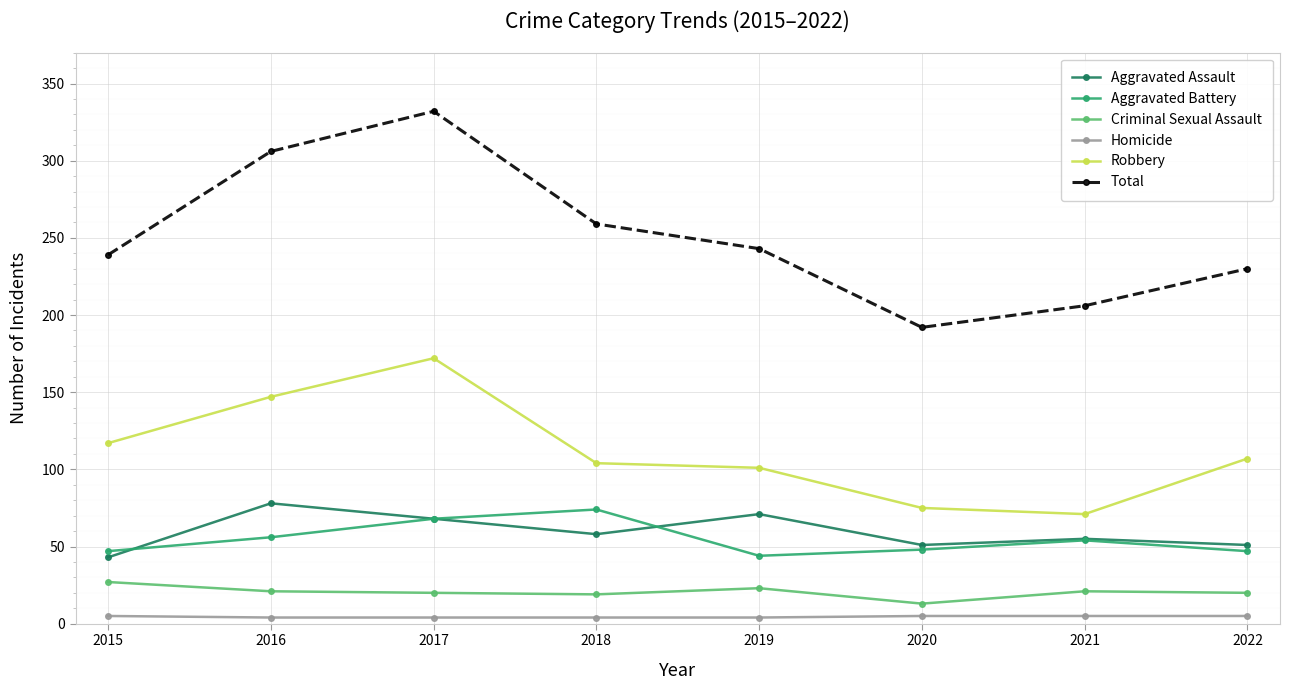

Where does the Robbery series first go above 107?

2015